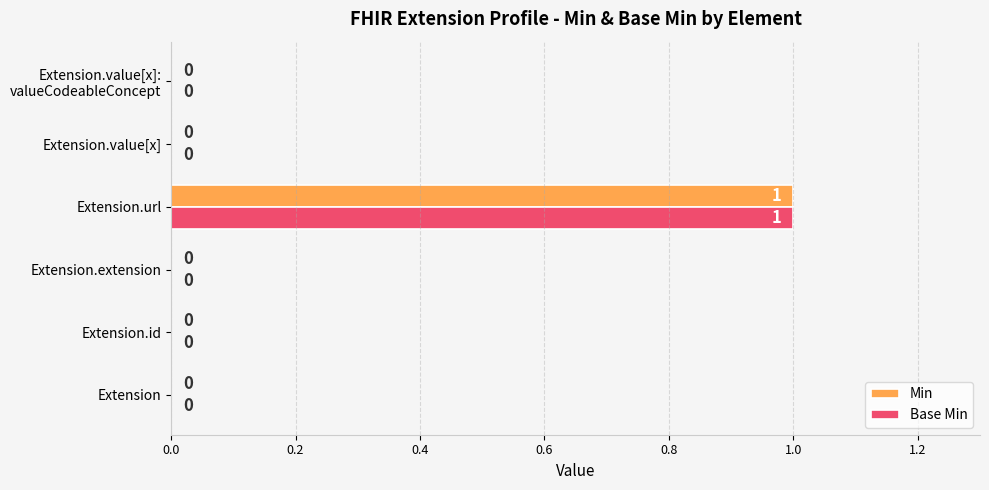

At which category is the sum across all series the highest?

Extension.url